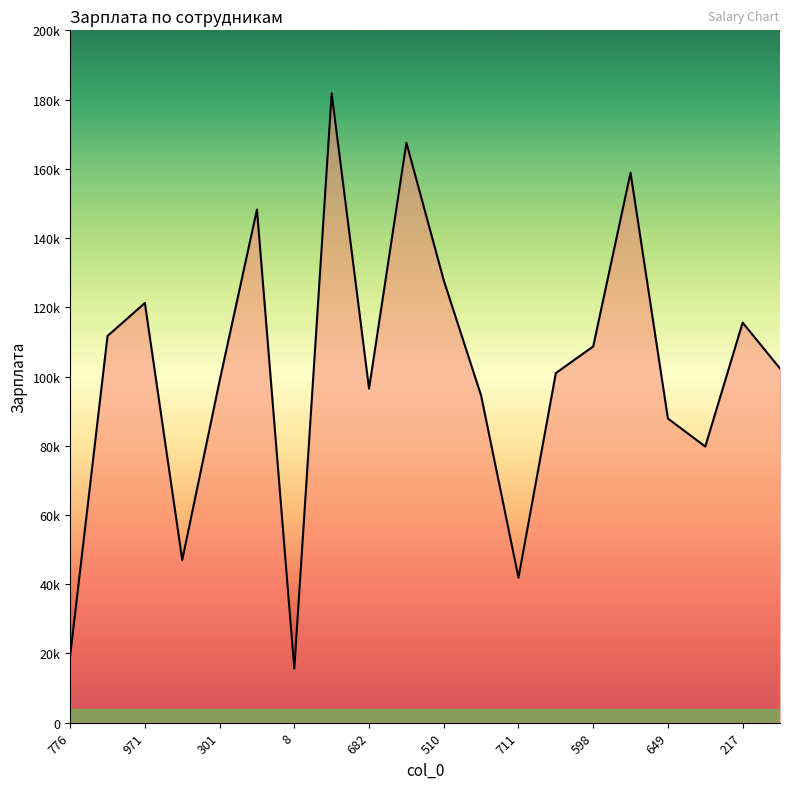

What is the average value?

101448